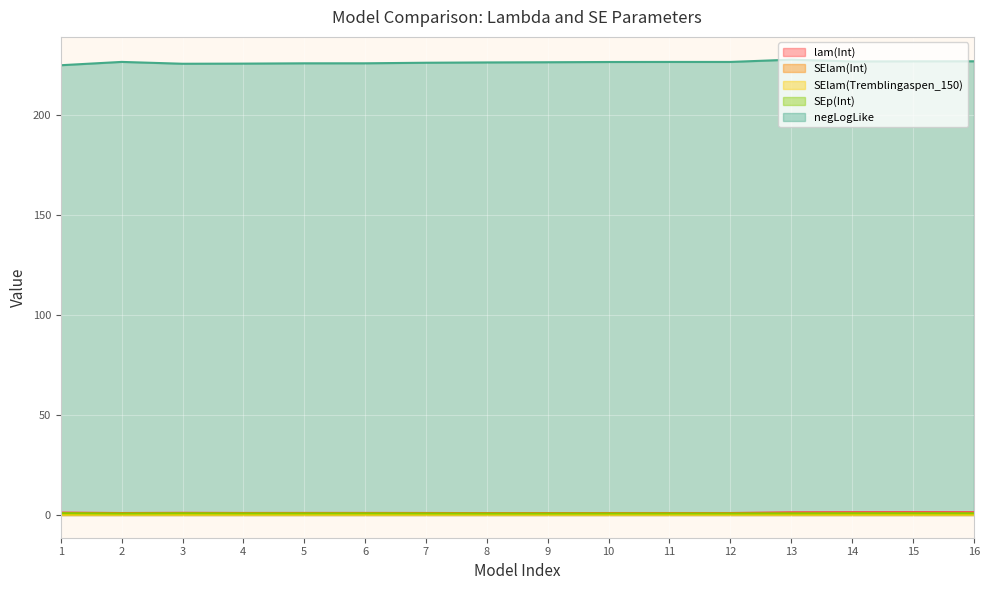

Which label corresponds to the largest value in the chart?

13